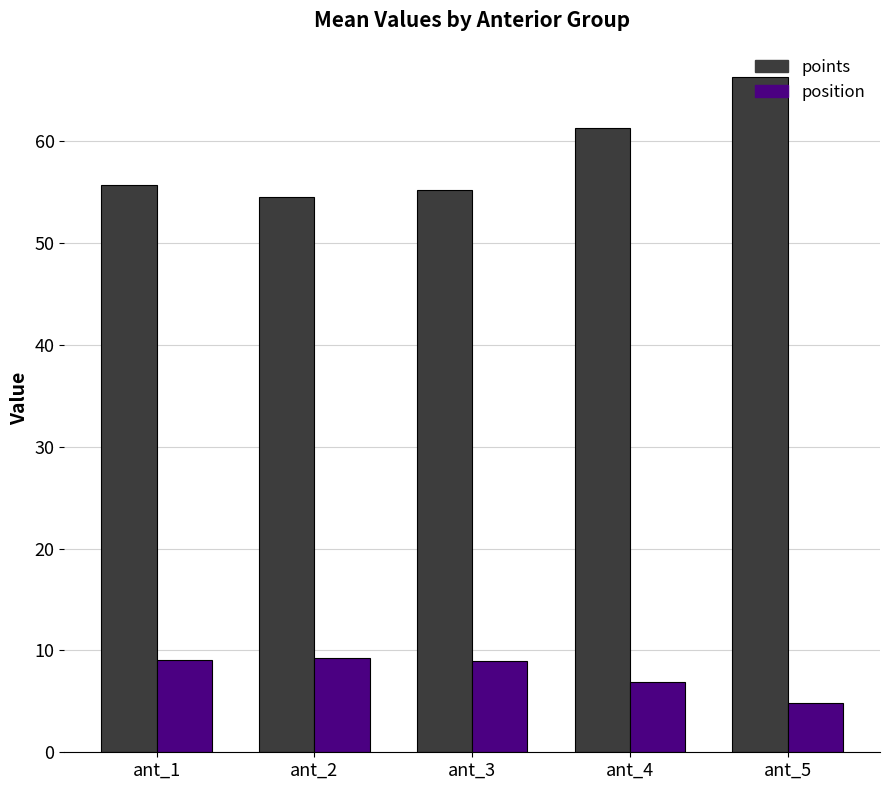

The value of points at ant_1 is 36.4. True or false?

False